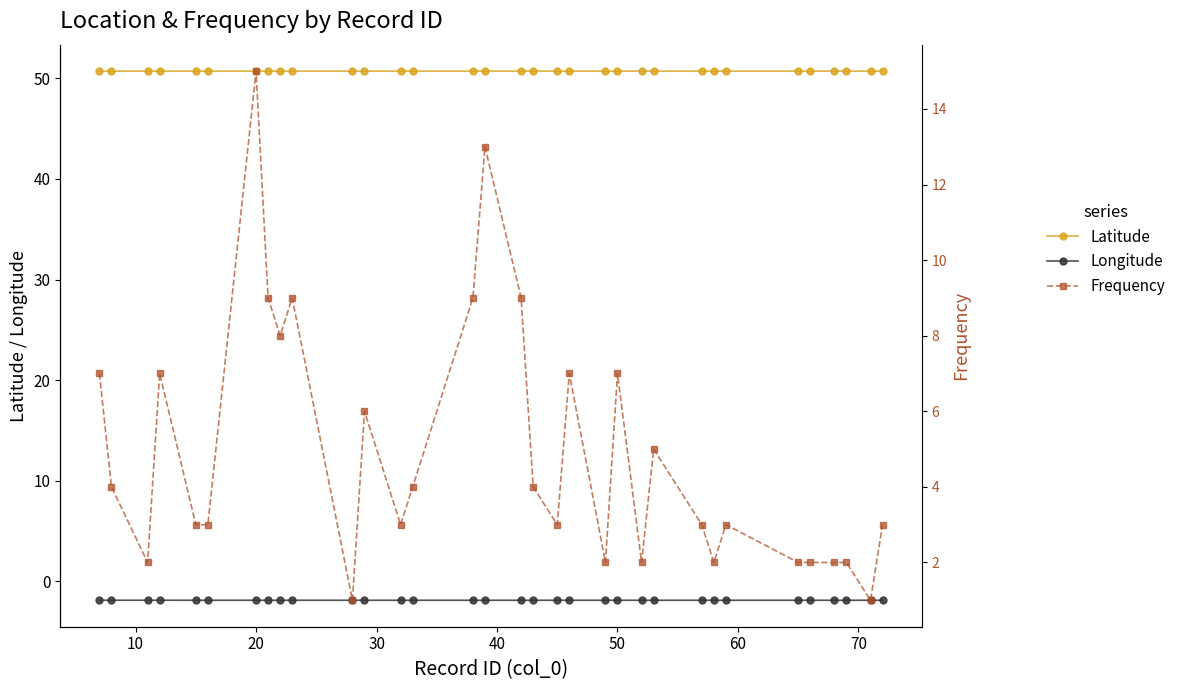

What is the minimum value for Latitude?

50.7